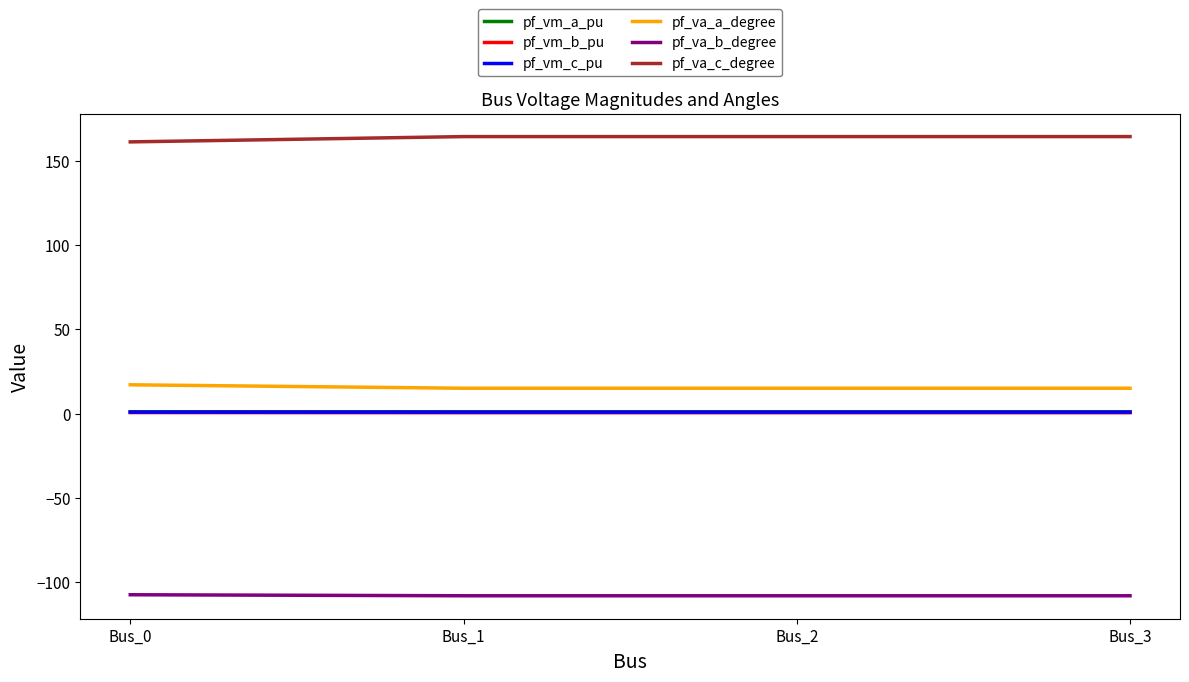

What value does the pf_va_b_degree series have at Bus_3?

-108.1